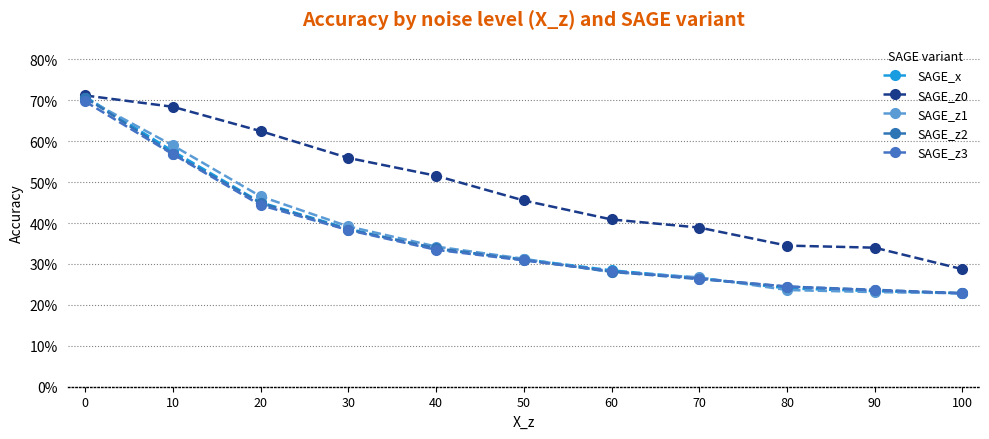

Does the chart have visible grid lines?

Yes